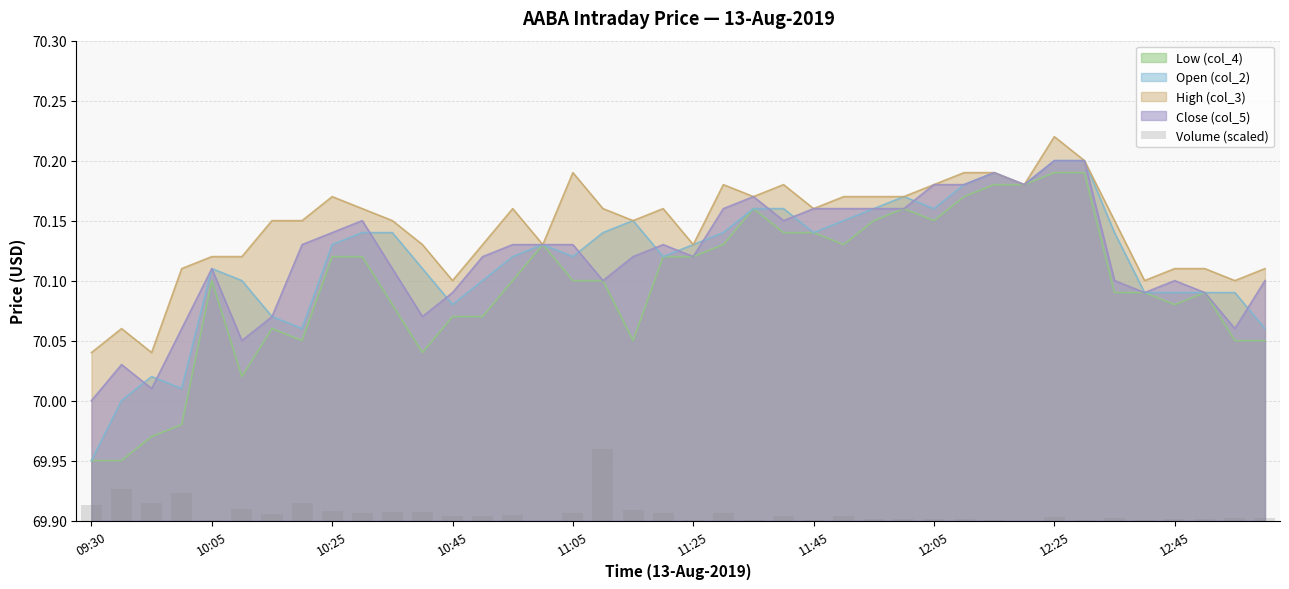

What position from the left is 17?

18